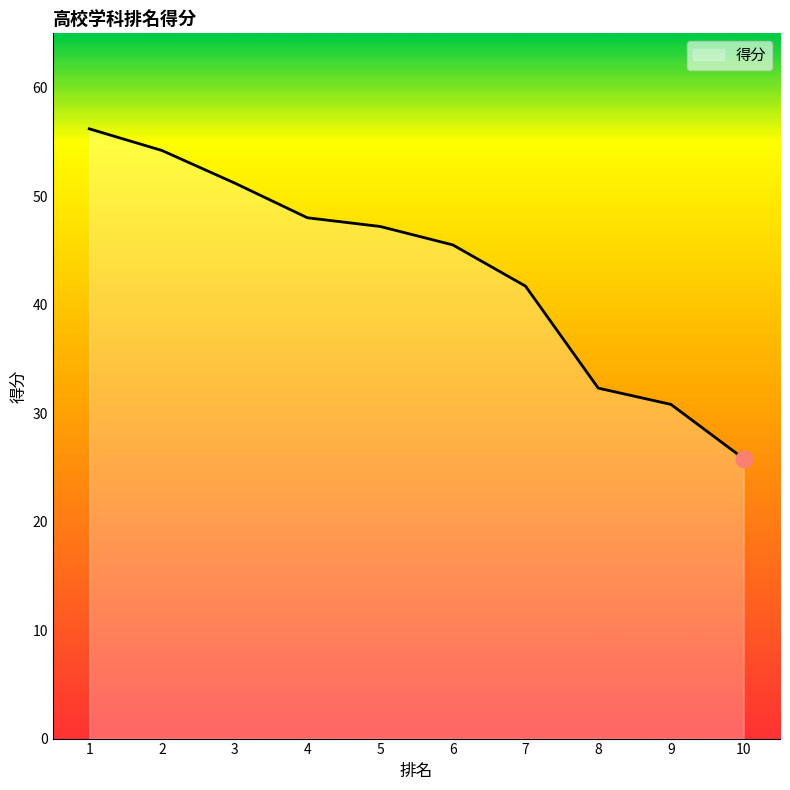

What is the ratio of the value at 1 to the value at 6?

1.2